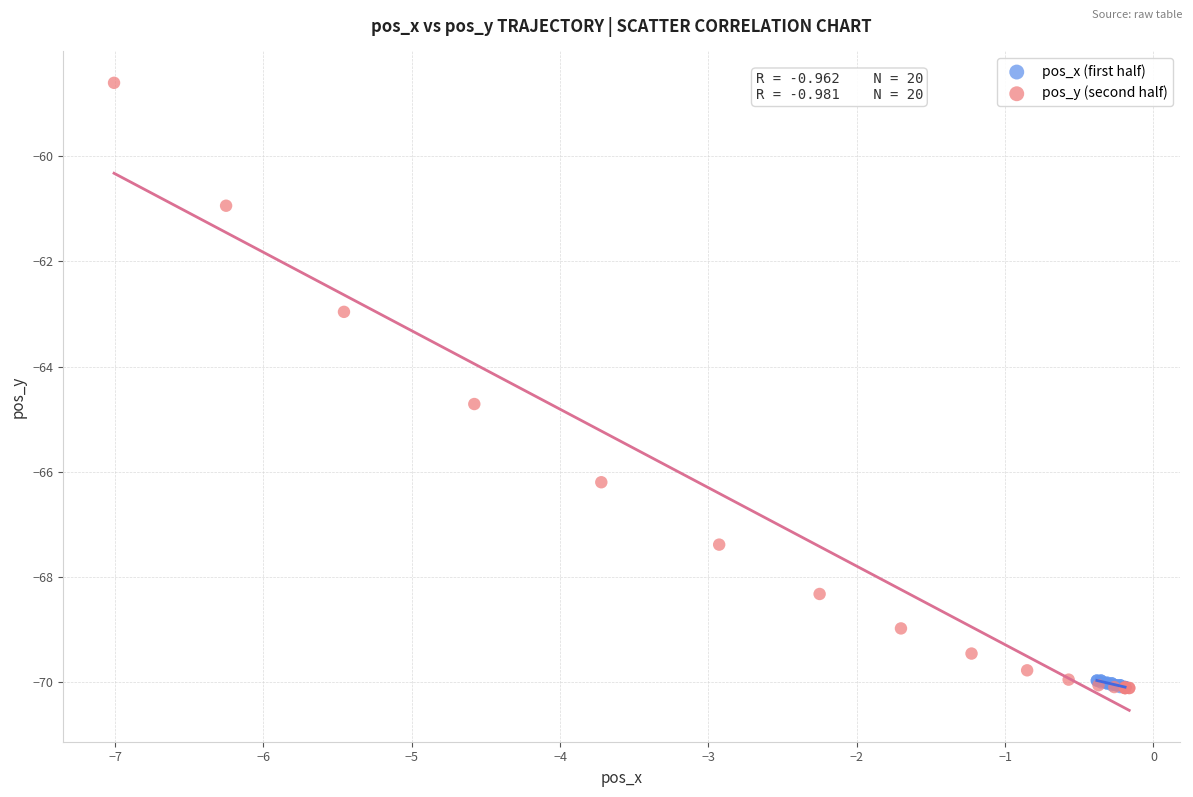

Which series reaches the maximum Y coordinate?

pos_y (second half)